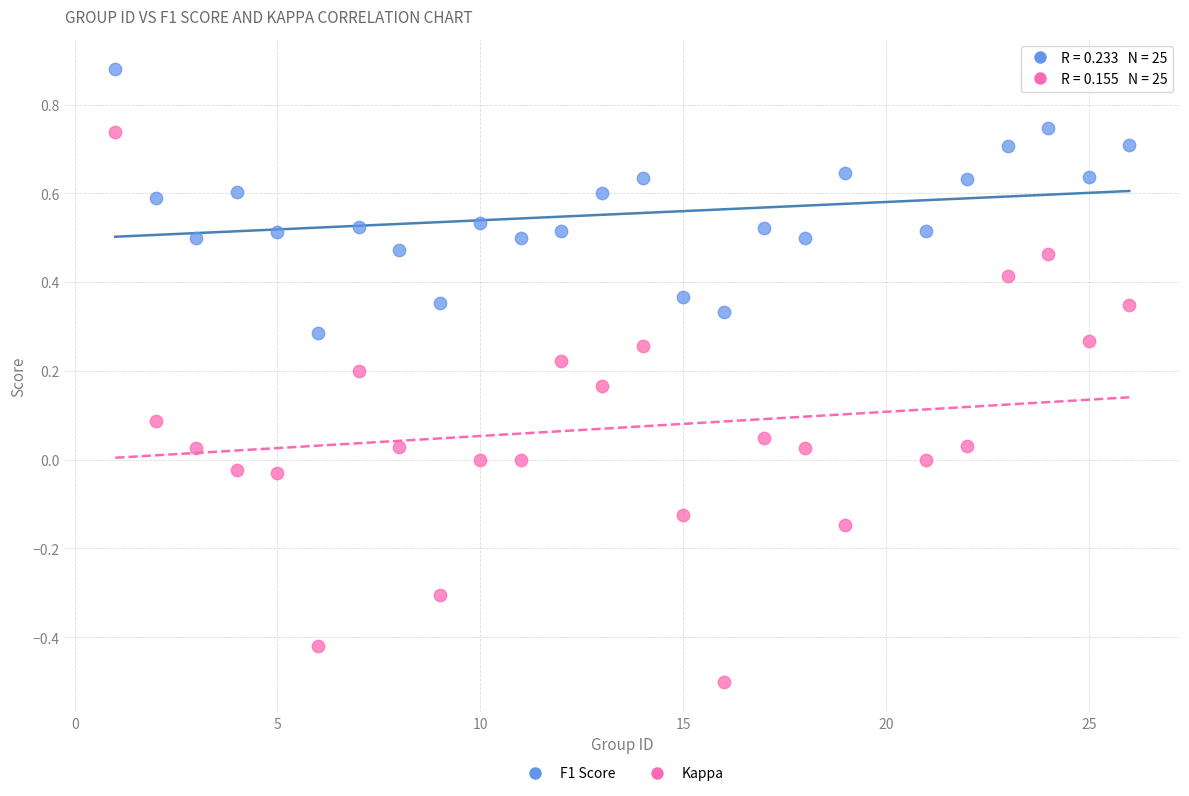

Across all data points, what is the range of Y values (max minus min)?

1.4